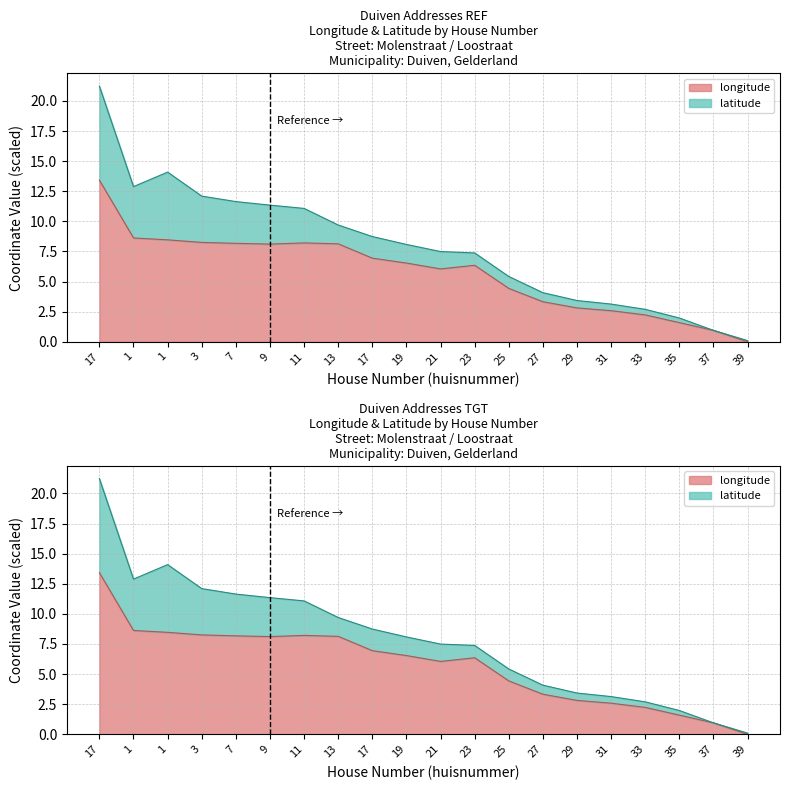

List the labels in order of value, smallest first.

39, 37, 35, 33, 31, 29, 27, 25, 21, 23, 19, 17, 9, 13, 7, 11, 3, 1, 1, 17